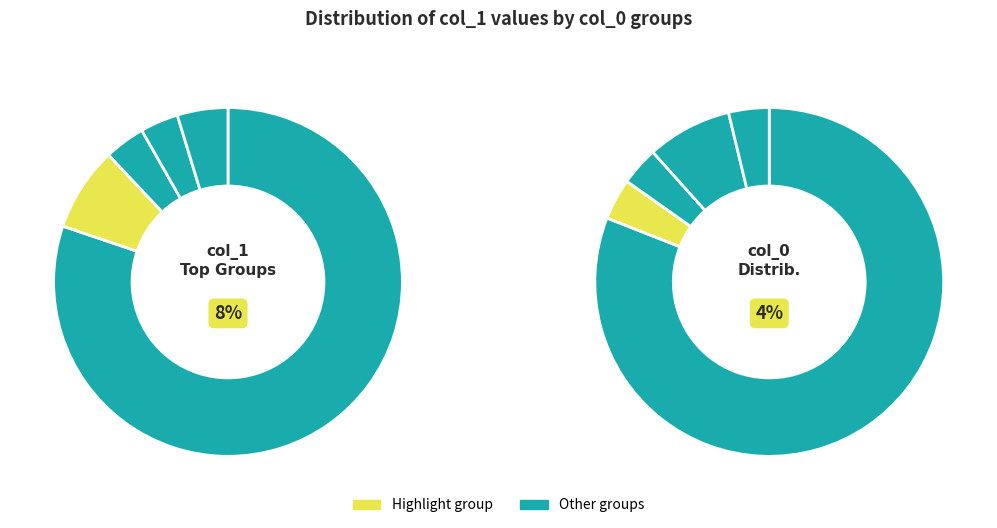

Is it true that 3 is 8% of the pie?

True